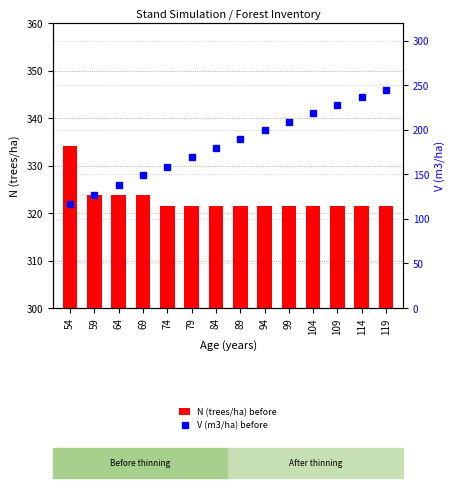

List the series in order of their overall mean, highest first.

N (trees/ha) before, V (m3/ha) before